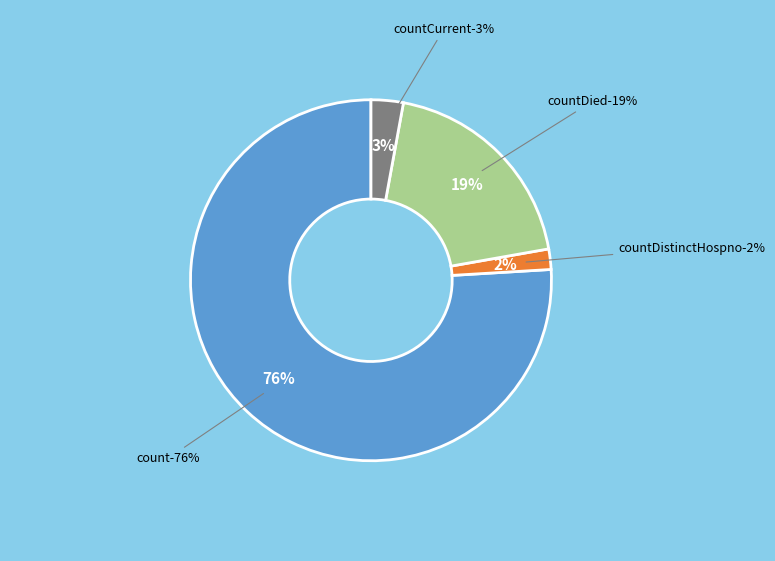

What percentage is the countDied slice, to the nearest percent?

19%